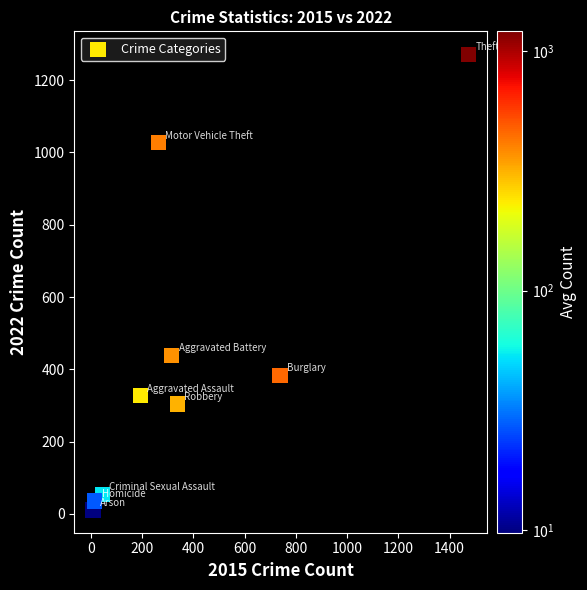

What Y value in the scatter plot is closest to 641?

439